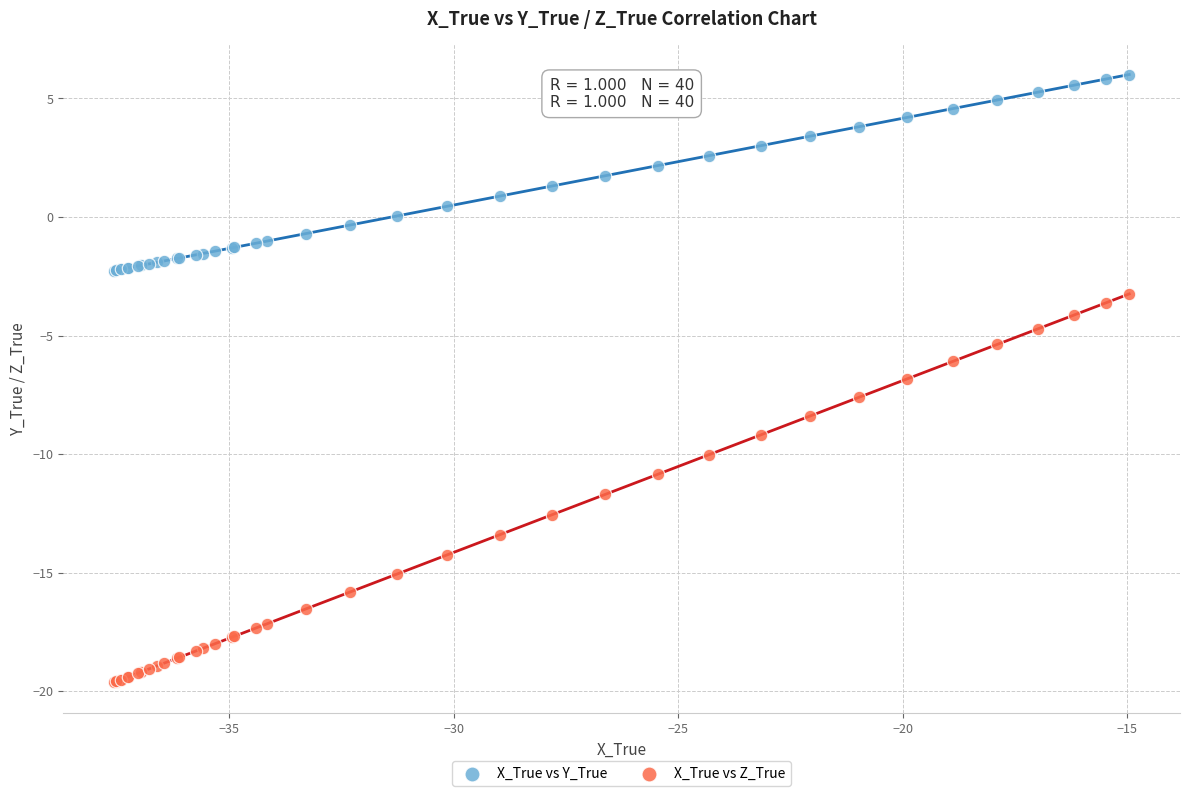

What are all the series names shown in the legend?

X_True vs Y_True, X_True vs Z_True